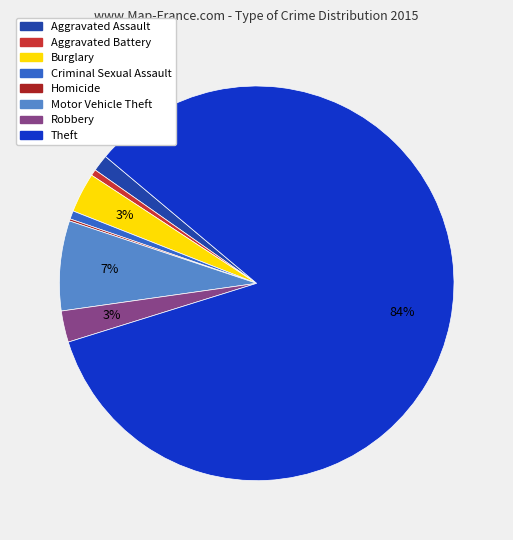

What is the majority slice?

Theft